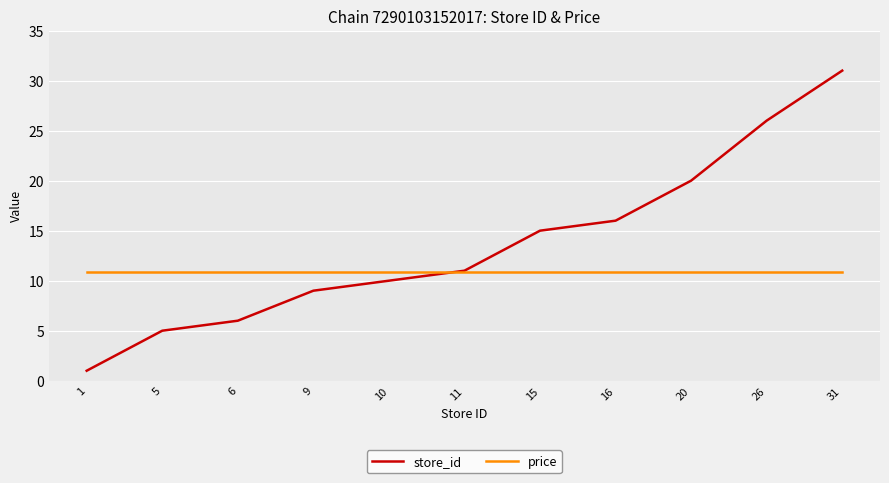

The store_id series shows 15.0 at 15. True or false?

True